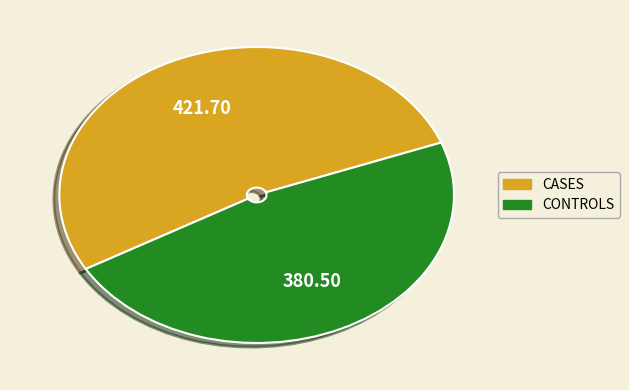

Does any single category account for the majority?

Yes